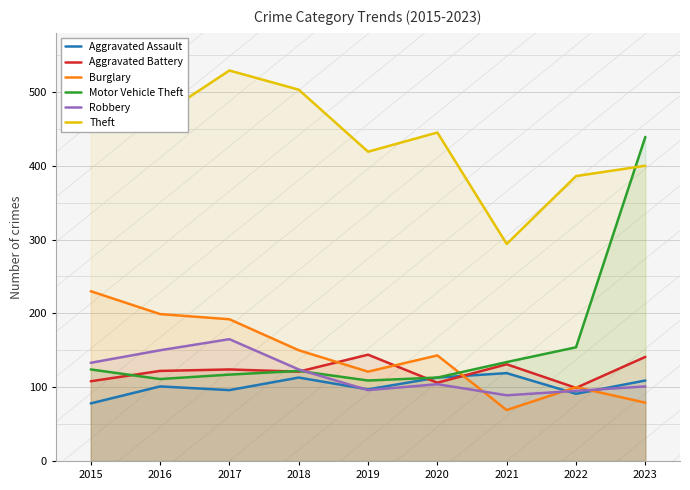

Where is Motor Vehicle Theft nearest to the value 274?

2022